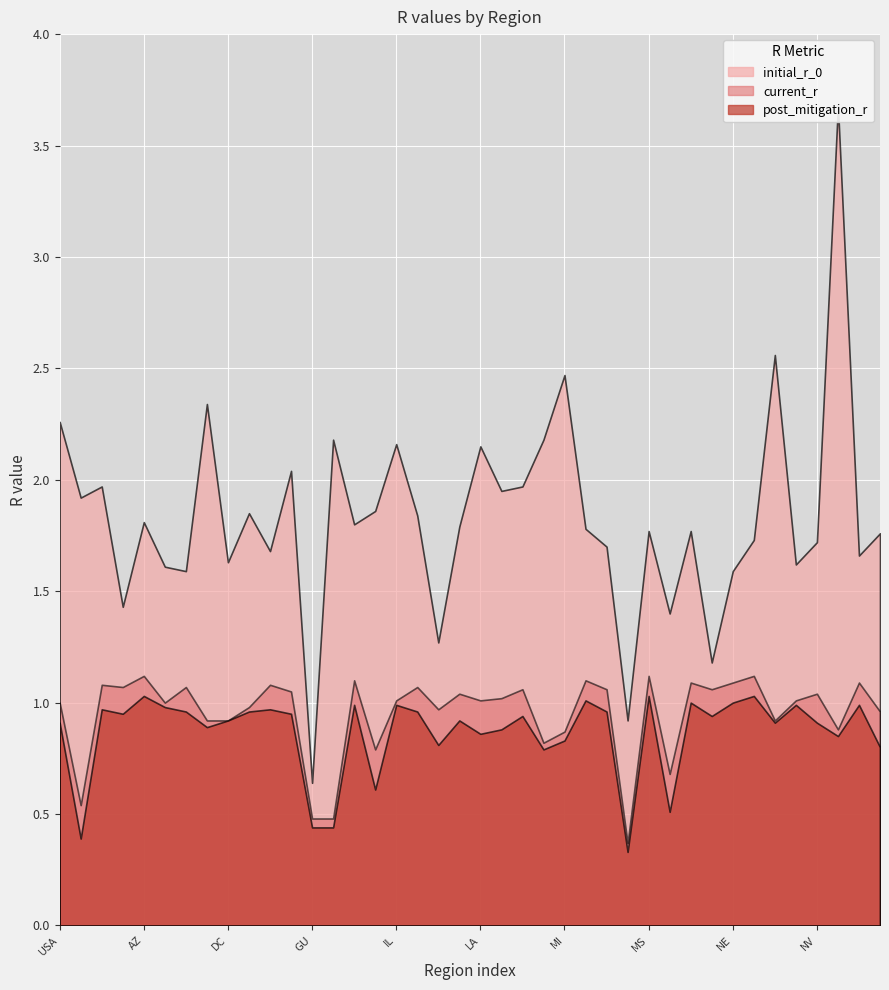

What is the approximate value of initial_r_0 at ME?

2.2